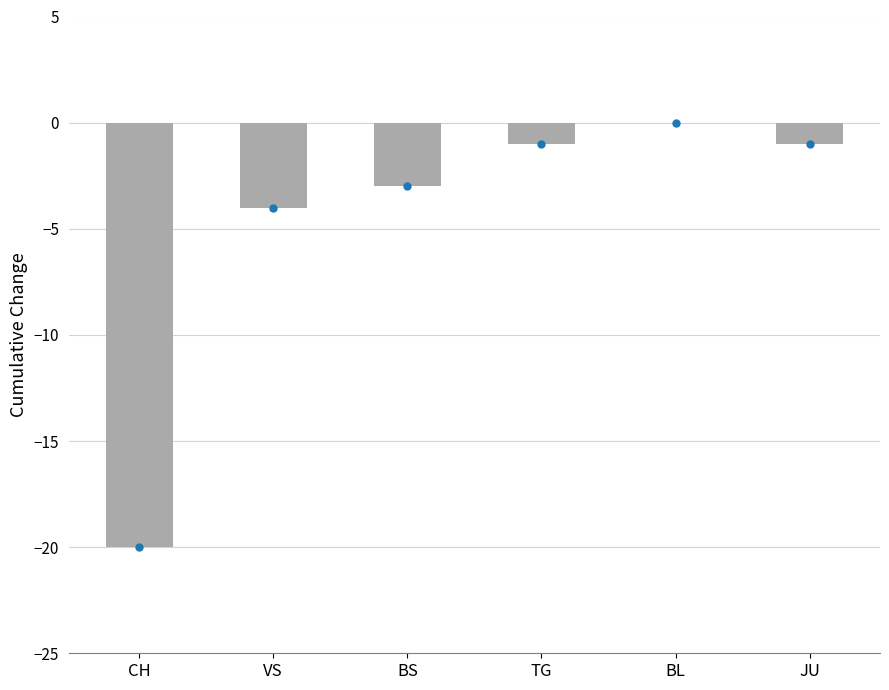

Reading right to left, extract all data points from this chart.

JU=-1	BL=0	TG=-1	BS=-3	VS=-4	CH=-20